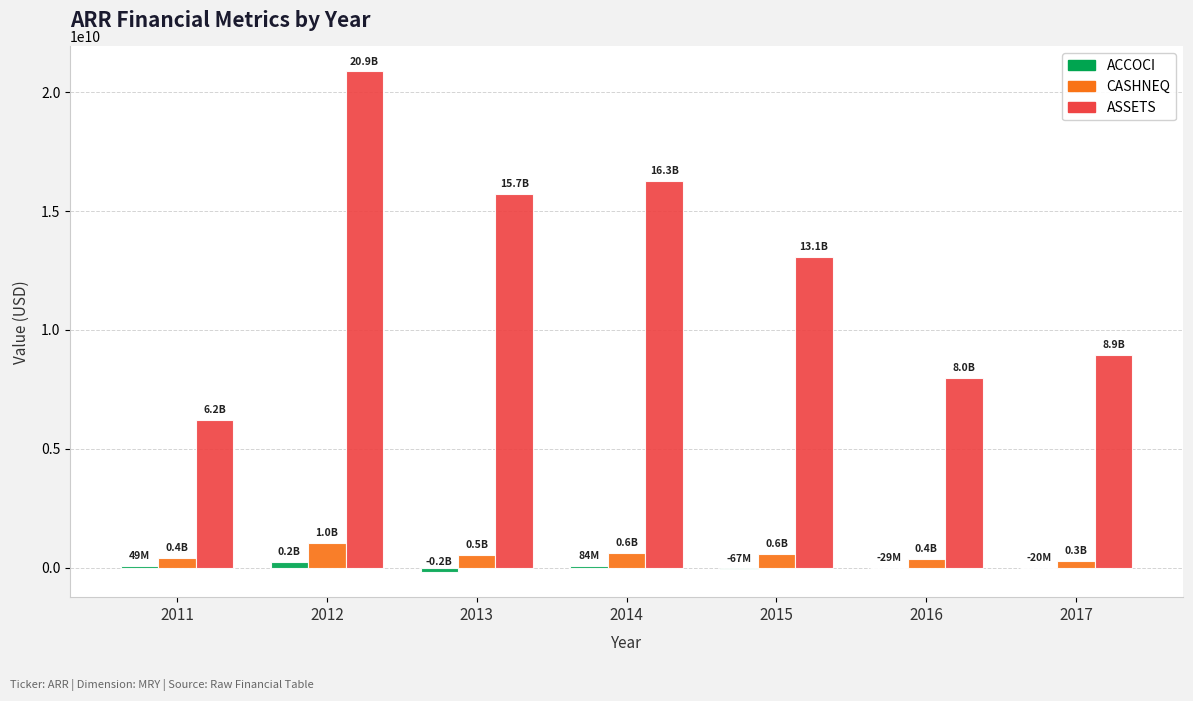

What is the greatest value displayed?

20878878000